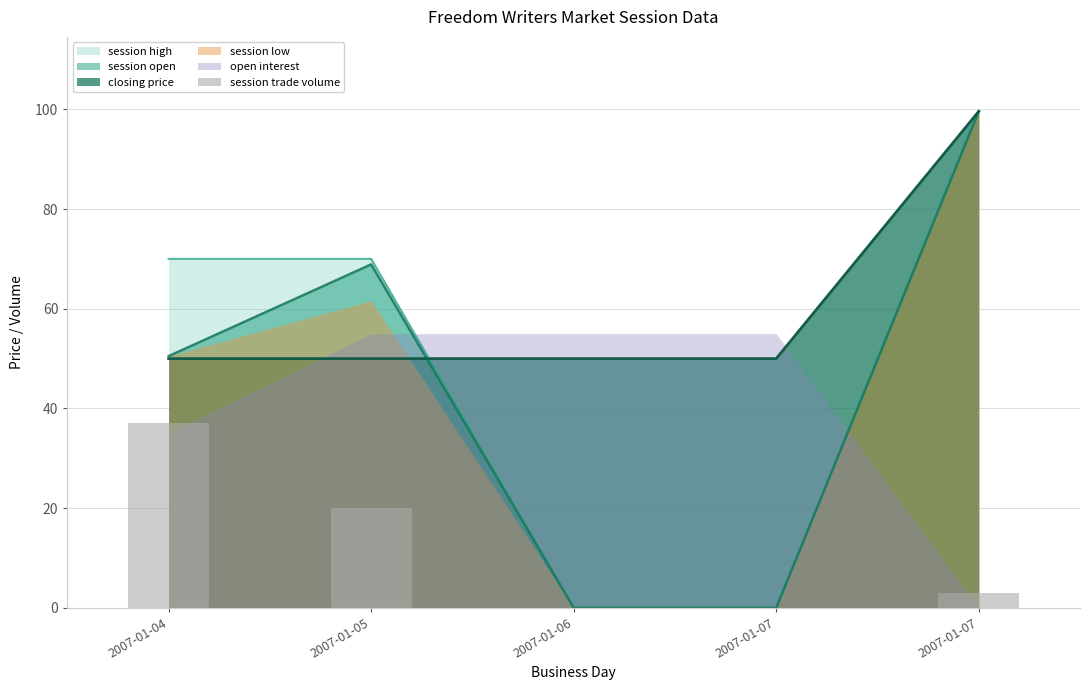

Where is the data nearest to the value 18?

2007-01-05